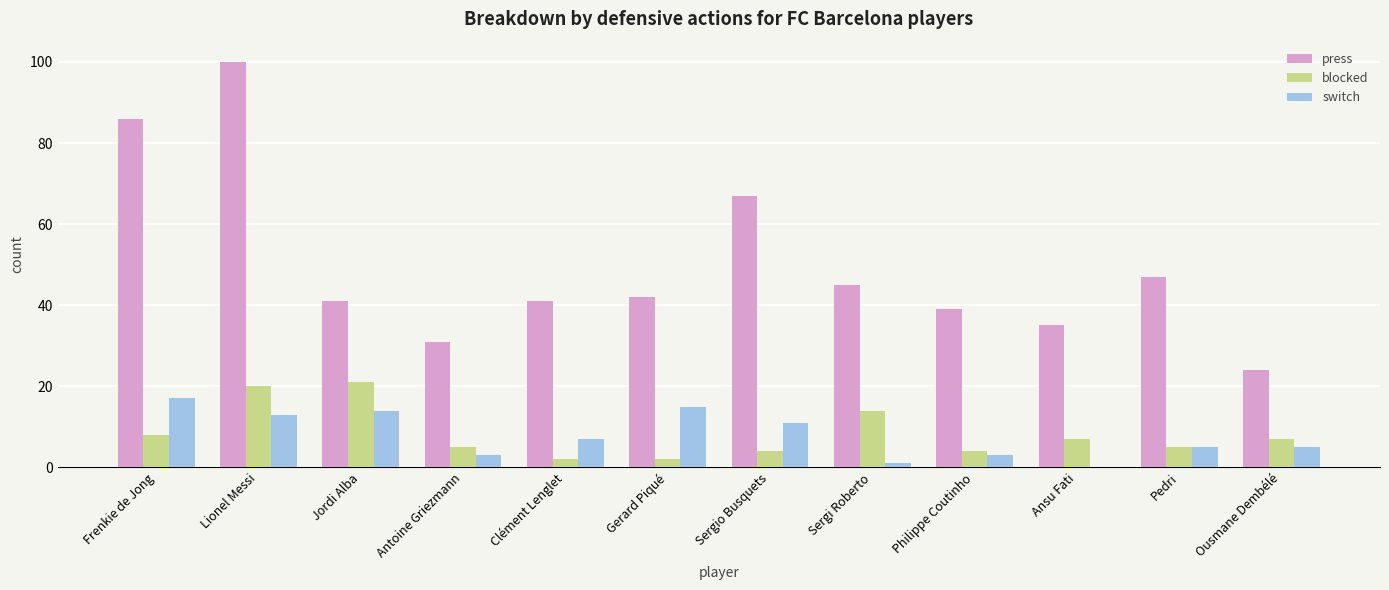

At which category is the sum across all series the highest?

Lionel Messi